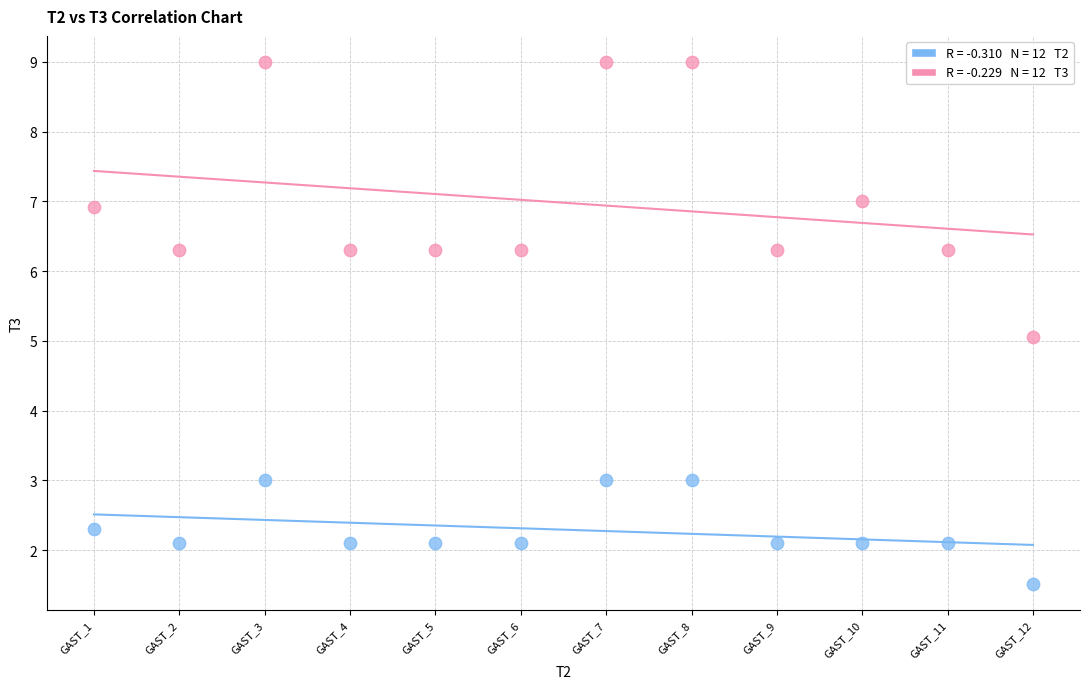

Across all data points, what is the range of Y values (max minus min)?

7.5